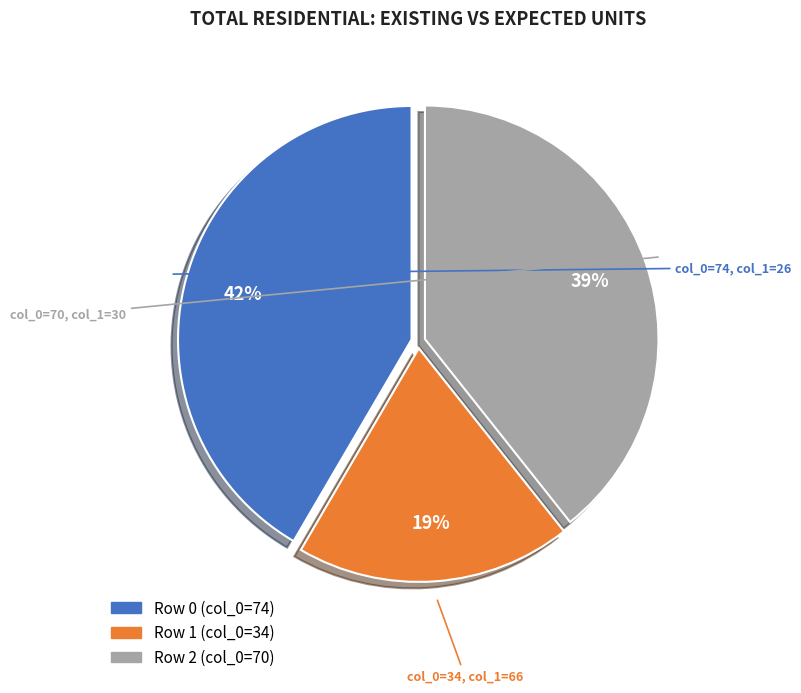

Is there a majority slice in this chart?

No